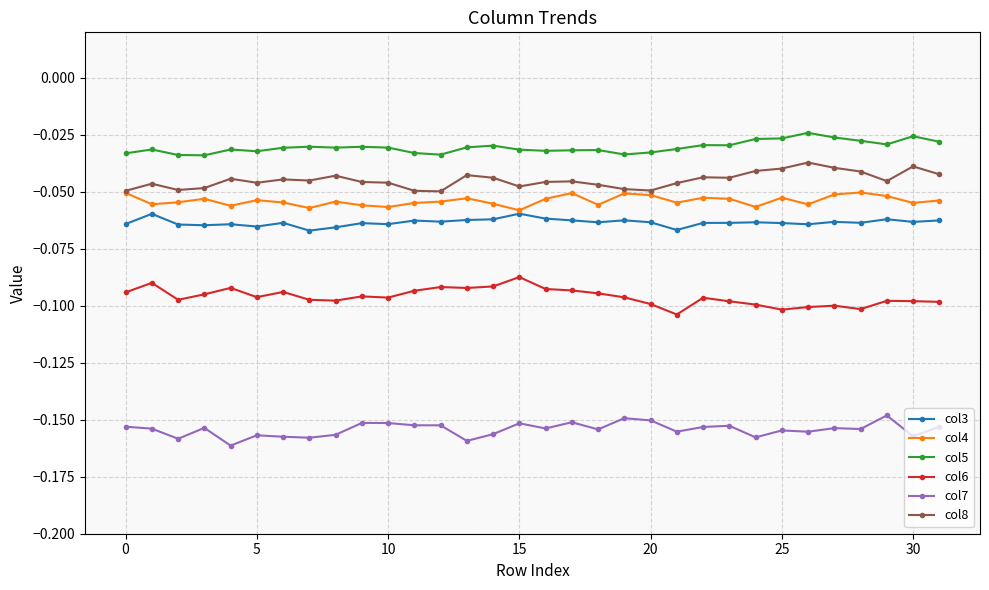

What are all the series names shown in the legend?

col3, col4, col5, col6, col7, col8